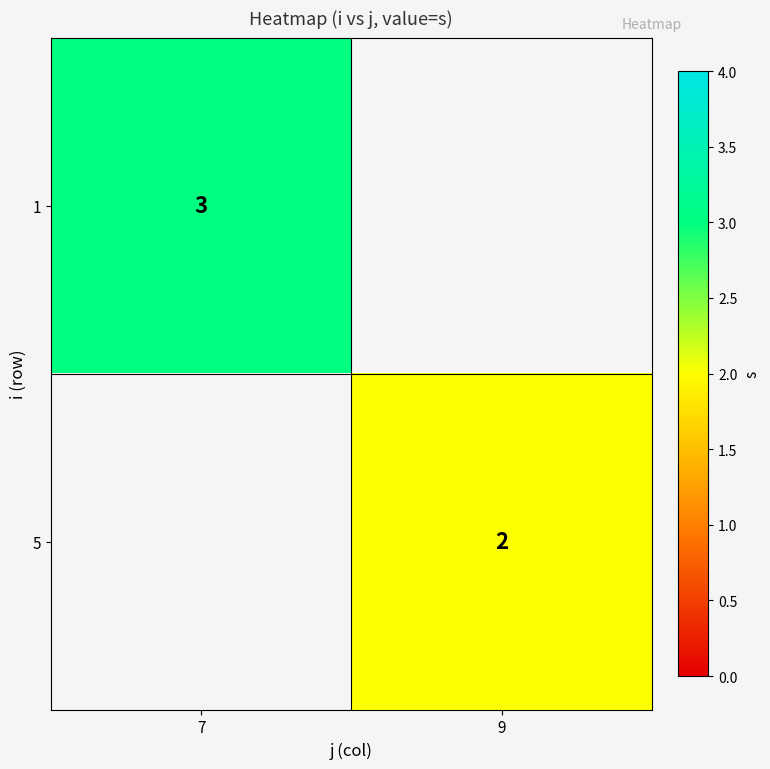

True or false: 1 has a value of 3 at 7.

True